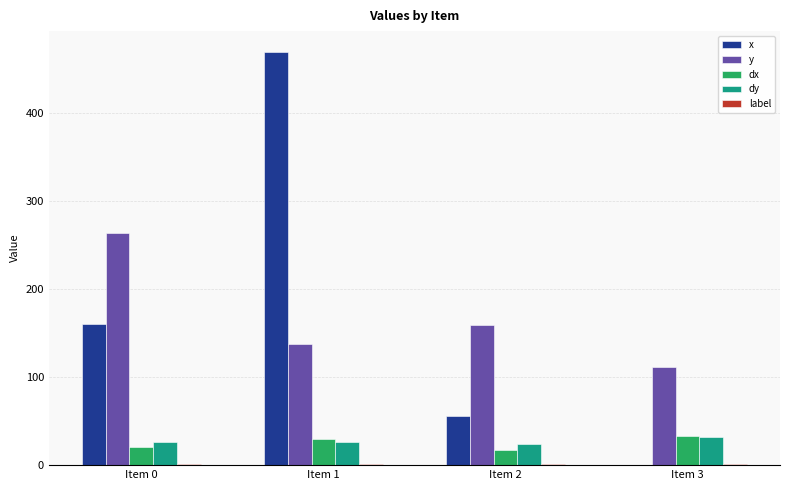

What is the sum of all y values?

671.3